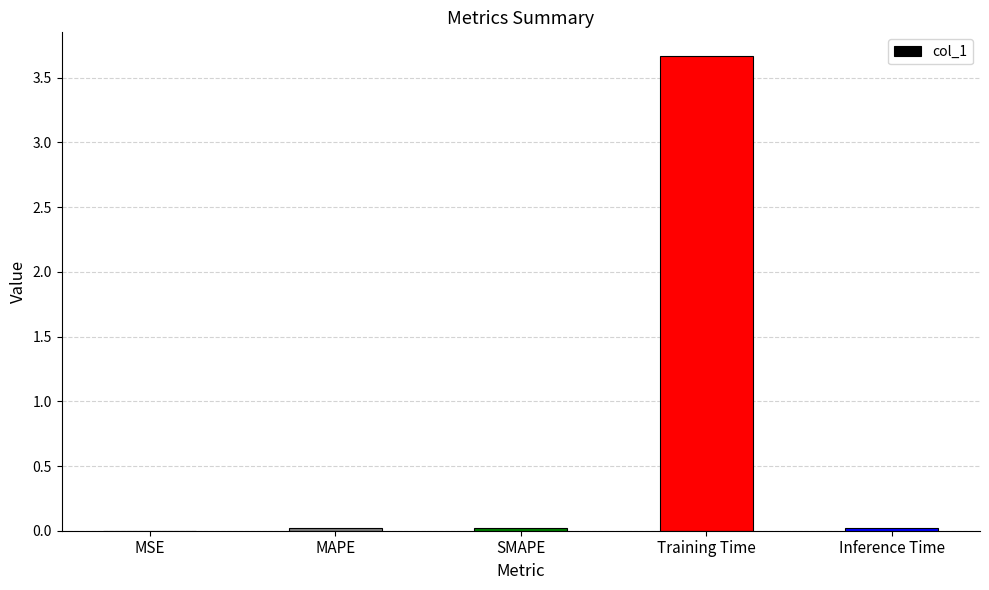

What value does the data have at Training Time?

3.7